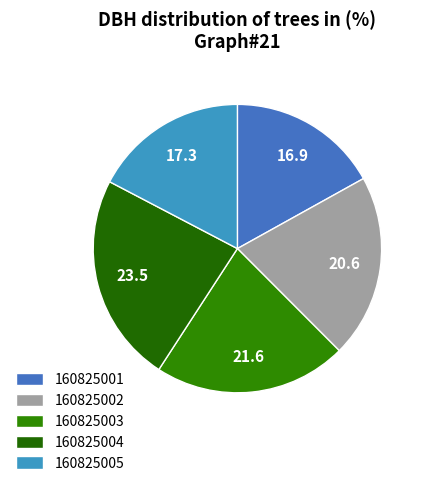

Count the number of slices in the pie.

5